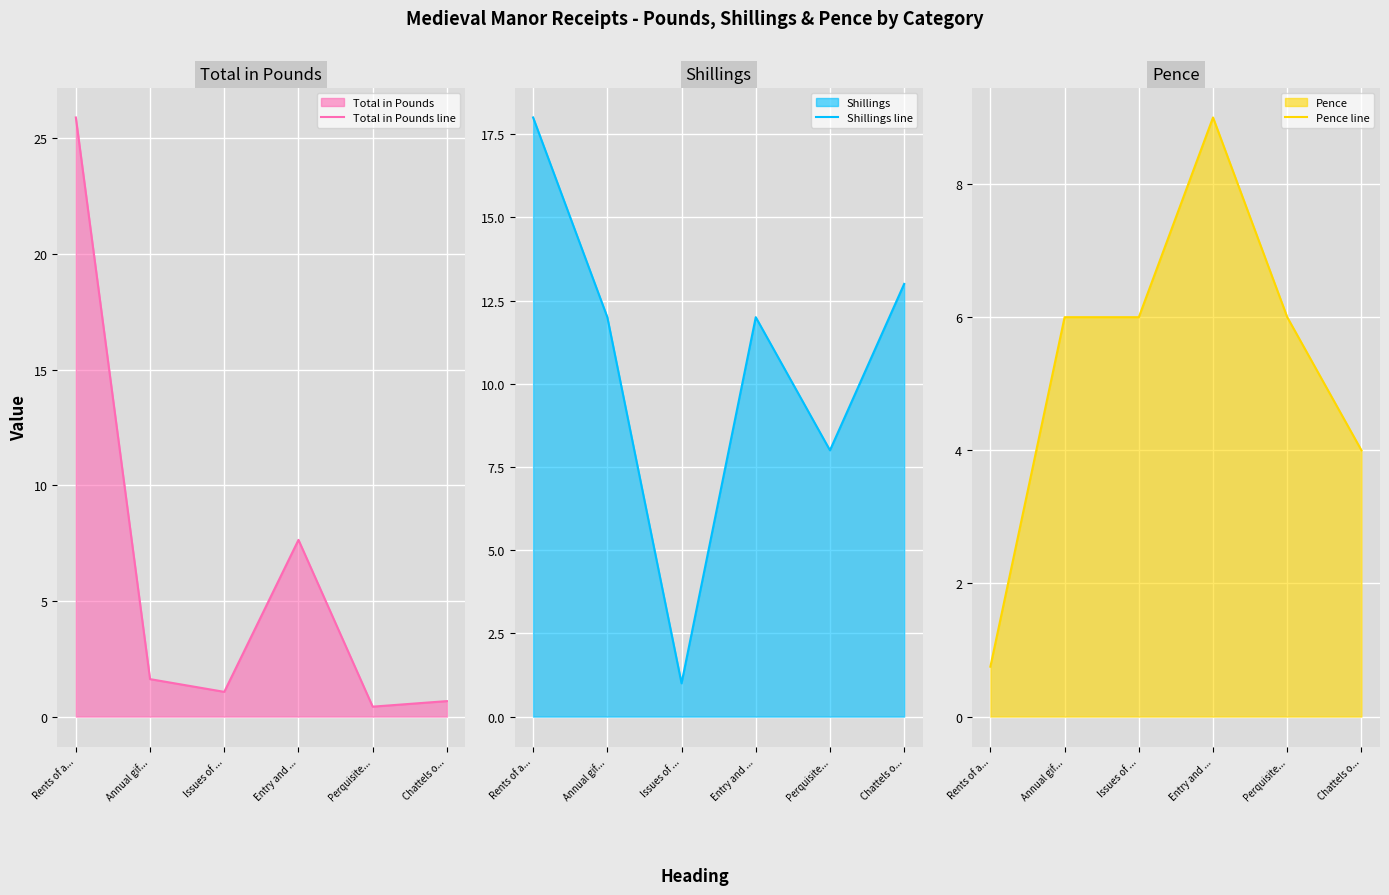

What position from the right is Chattels o...?

1